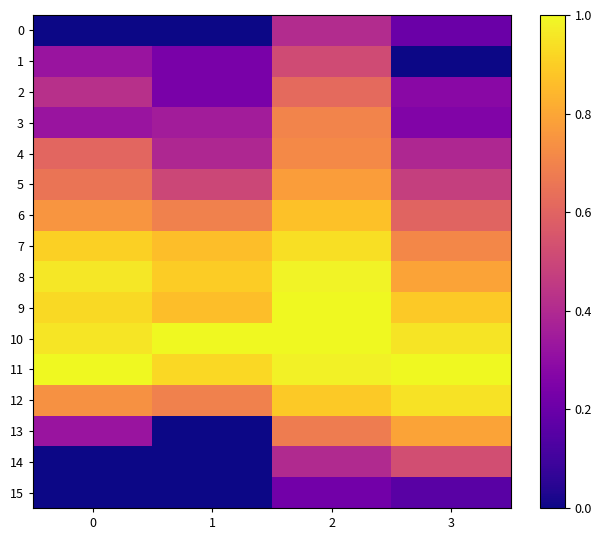

What is the greatest value displayed?

1.0